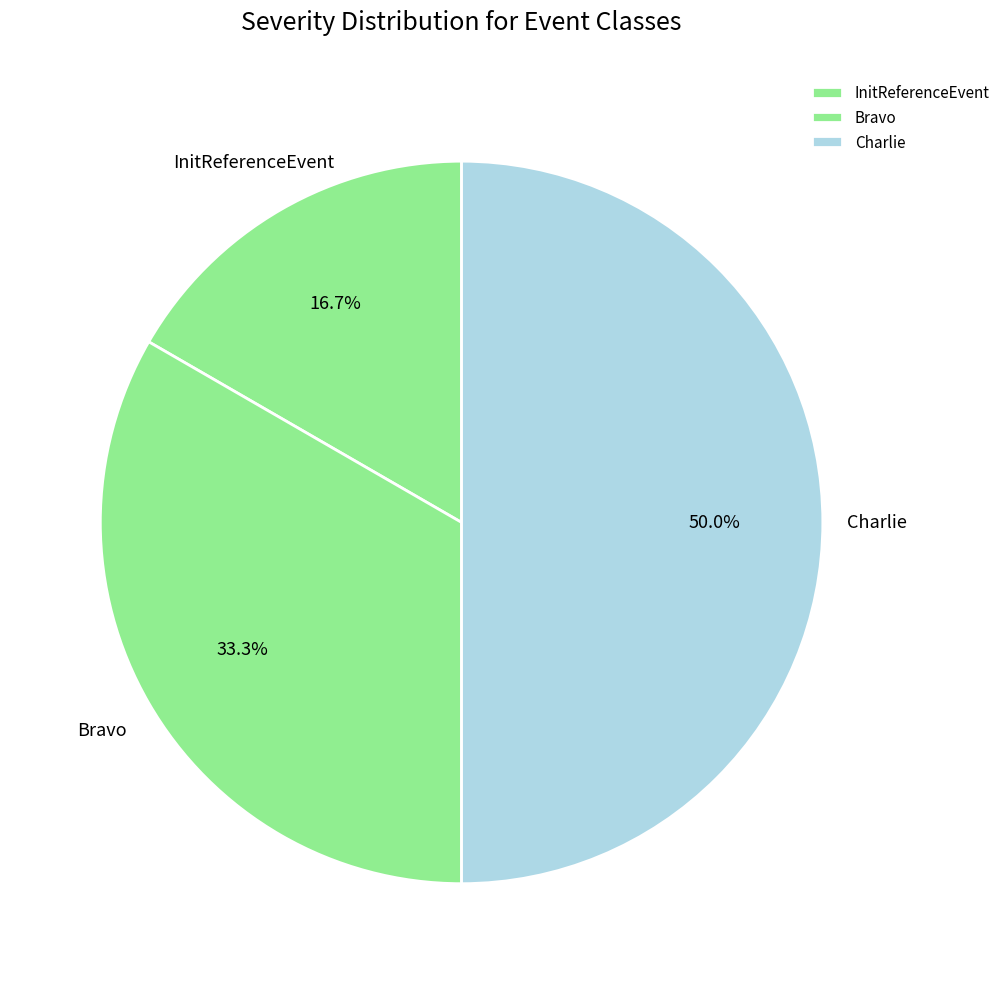

Approximately how many times larger is the value at Bravo compared to Charlie?

0.7